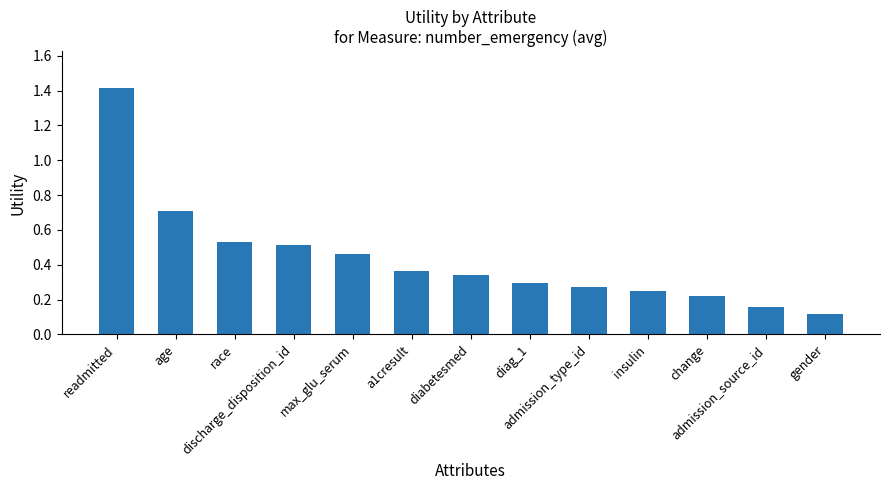

What is the value of the 1st bar from the left?

1.4